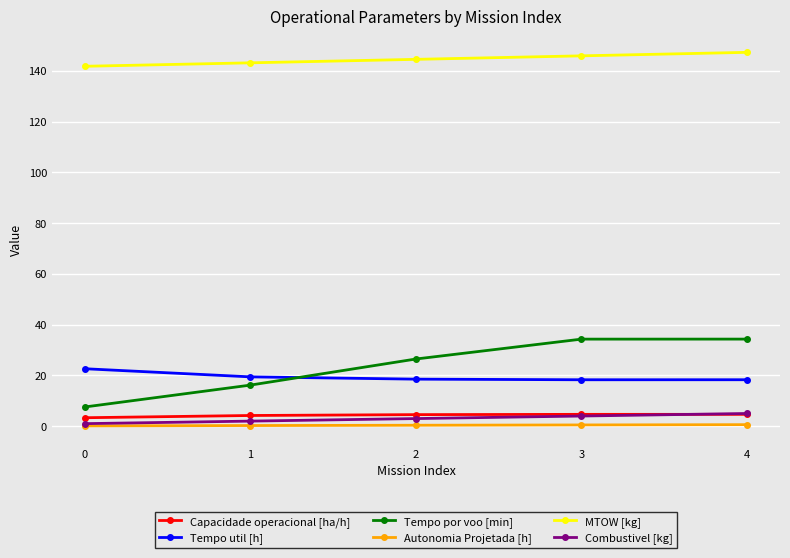

What is the value of the Tempo util [h] point at the 5th from the left?

18.3